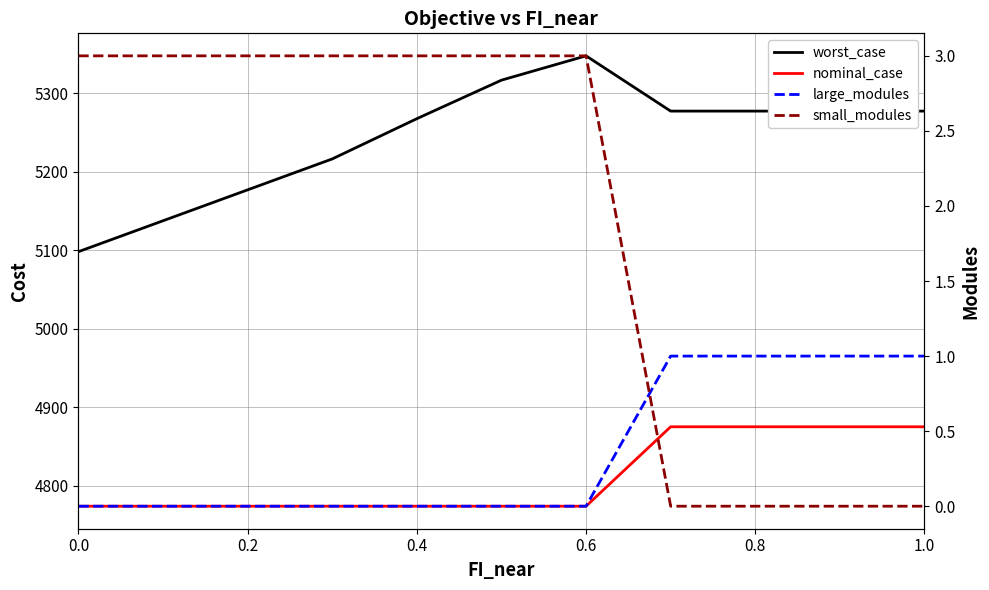

Is it true that large_modules equals -0.3 at 0.6?

False